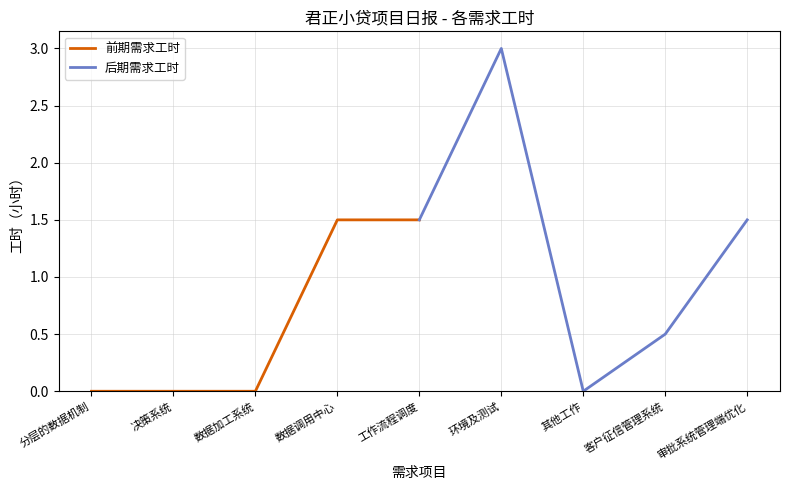

Reading left to right, list all the values displayed in this chart.

前期需求工时: 0.0	0.0	0.0	1.5	1.5
后期需求工时: 1.5	3.0	0.0	0.5	1.5